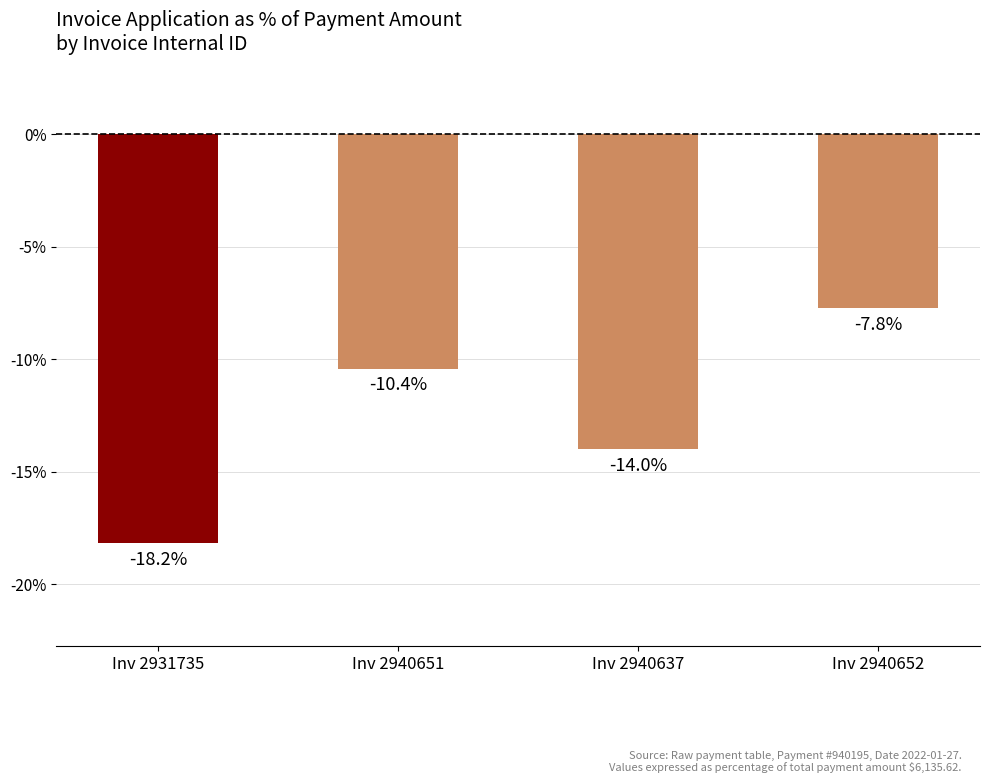

How many bars are there in total?

4